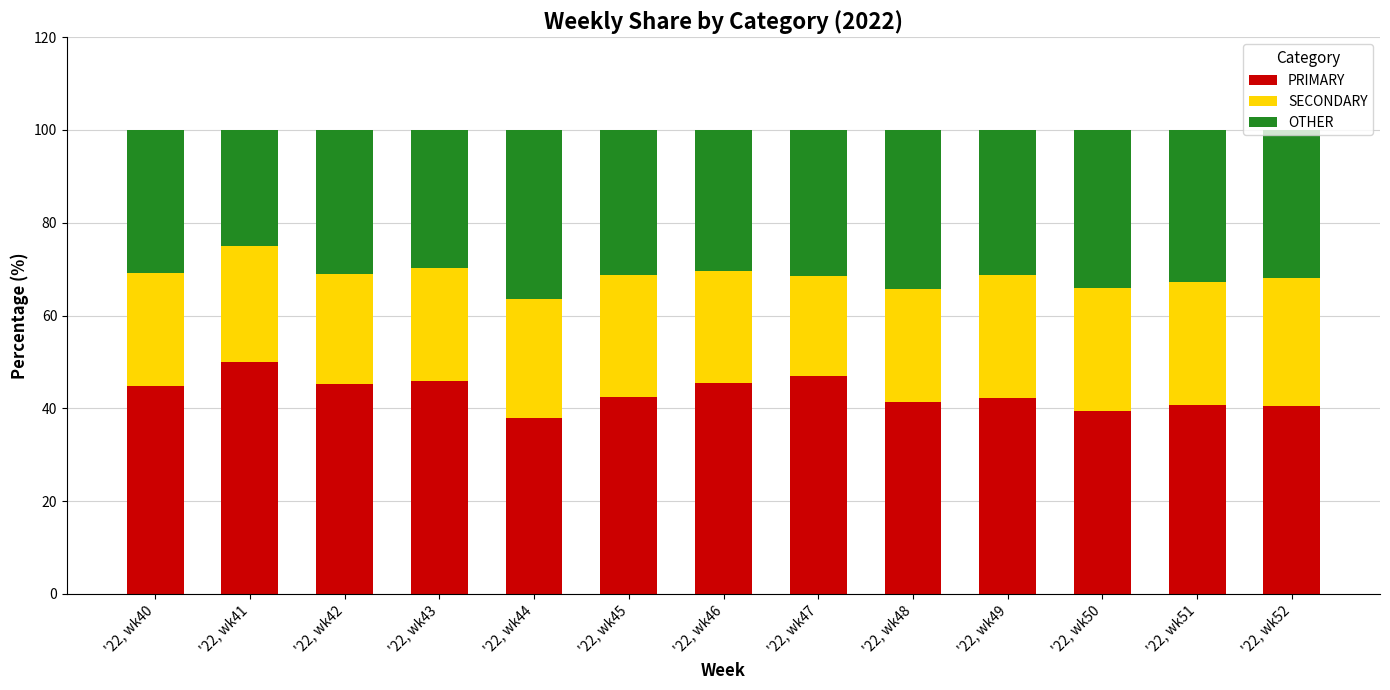

Which category has the highest value in the PRIMARY series?

'22, wk41